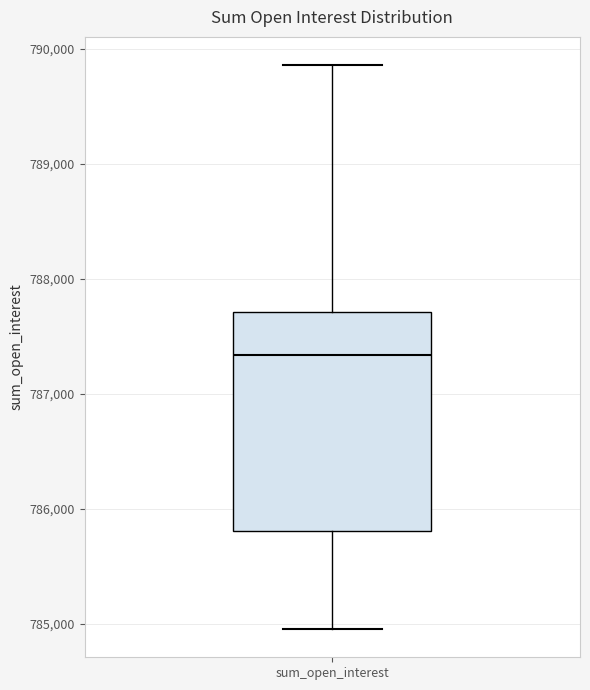

Read this box plot against the y-axis: the position of the median line, the range covered by the box, and the ends of both whiskers. The values are not printed on the chart, so give them approximately, as read against the axis.

median 787300, box 785800 to 787700, whiskers 785000 to 789900